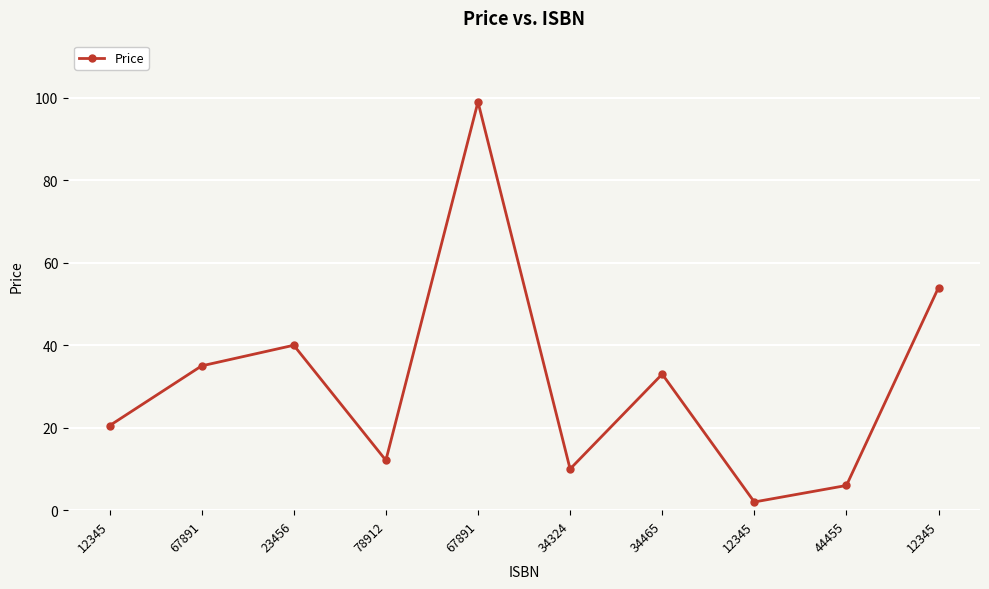

What is the difference between the maximum and minimum values?

97.0